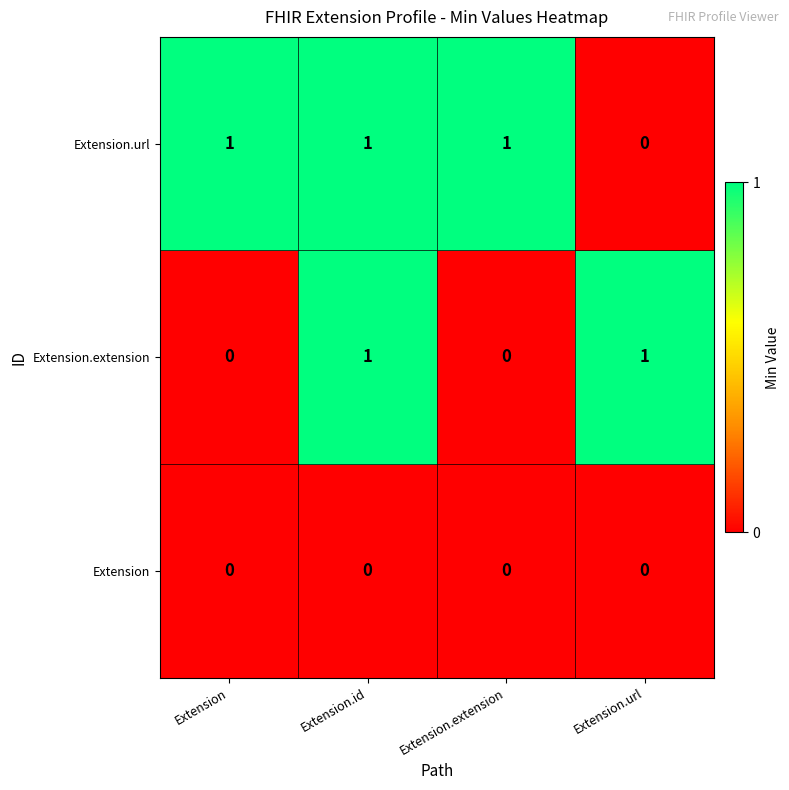

What is the total value across all series at Extension.extension?

1